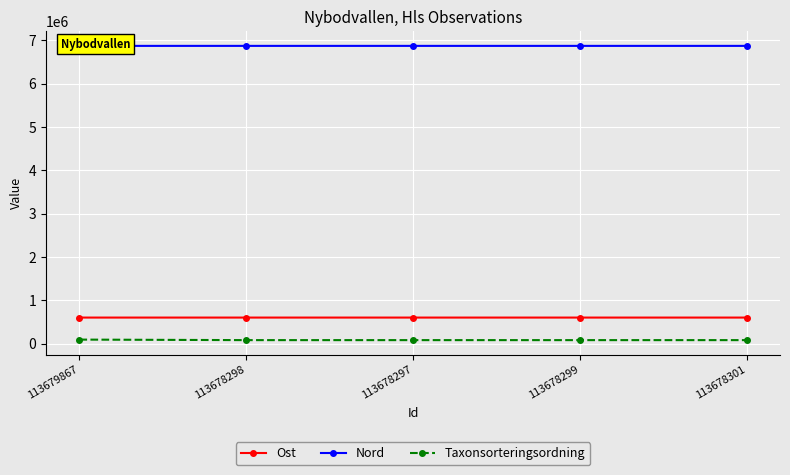

What is the total value across all series at 113678301?

7551548